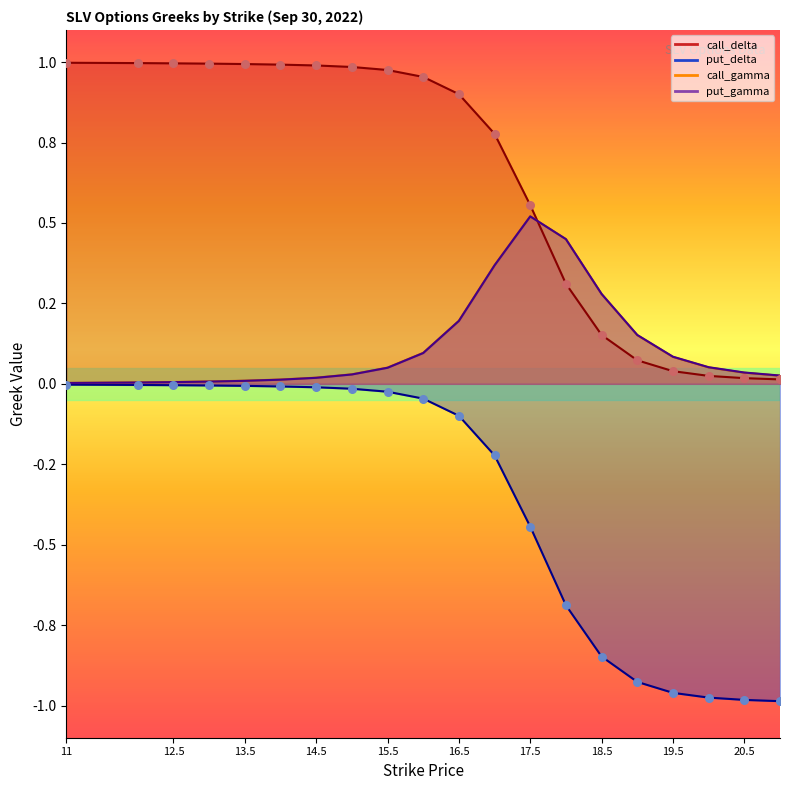

Which series contains the lowest Y value?

put_delta